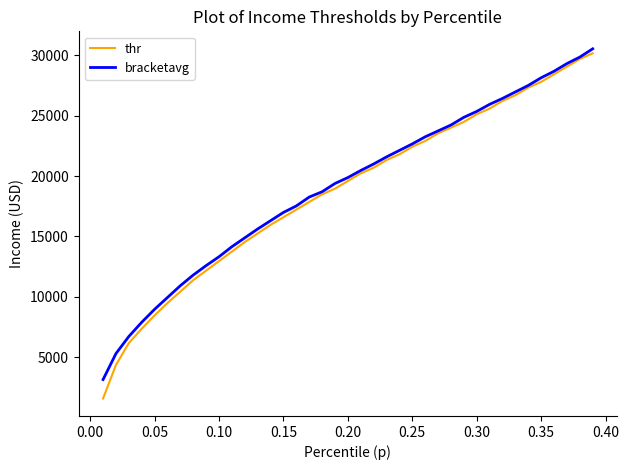

What is the maximum value for thr?

30171.6